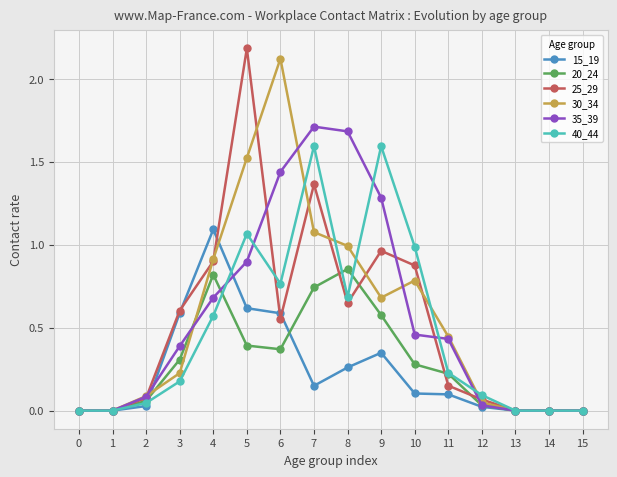

How many data points does each series have?

16